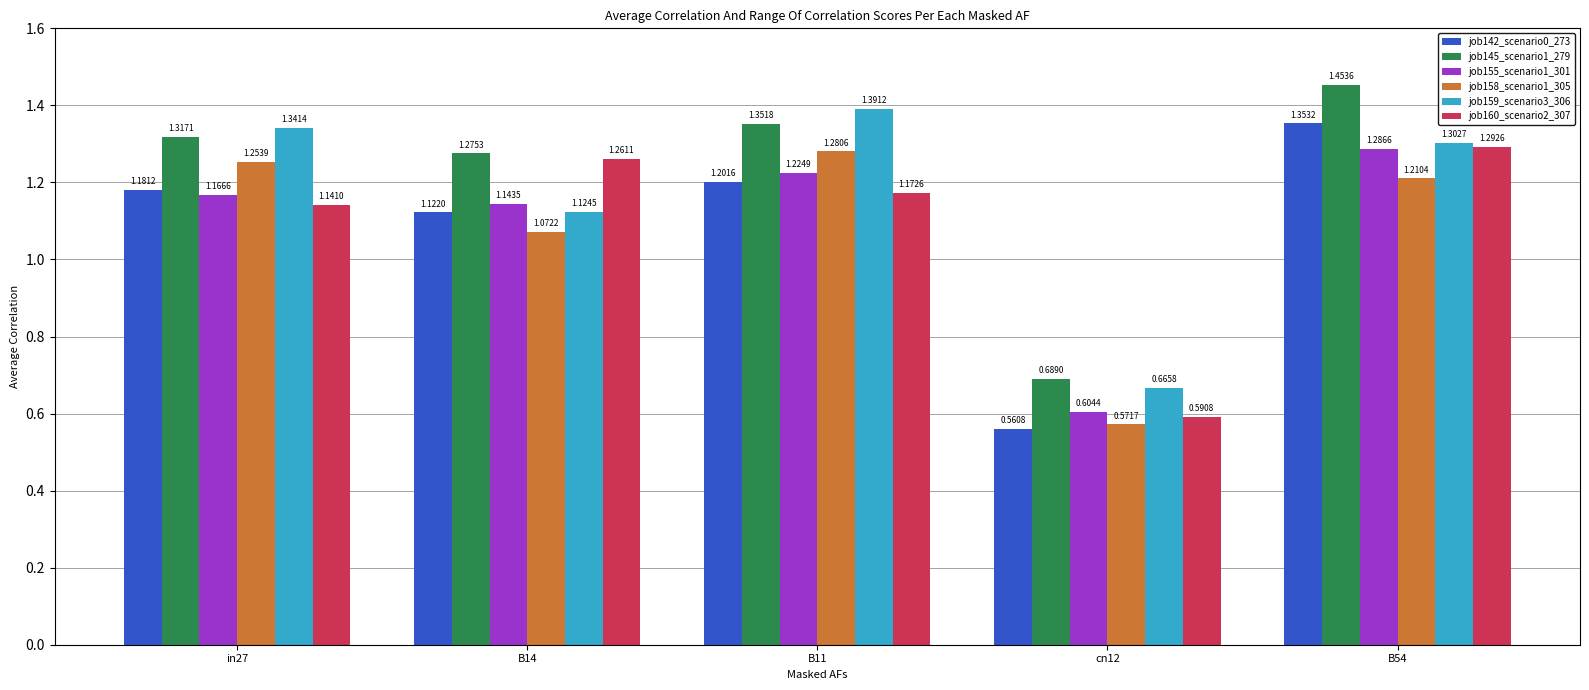

What are all the series names shown in the legend?

job142_scenario0_273, job145_scenario1_279, job155_scenario1_301, job158_scenario1_305, job159_scenario3_306, job160_scenario2_307